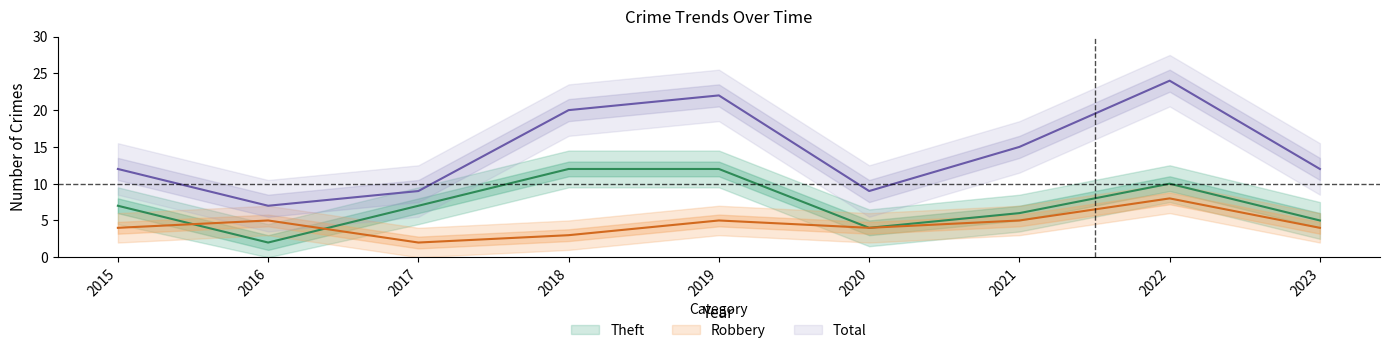

What is the average value of the Total series?

14